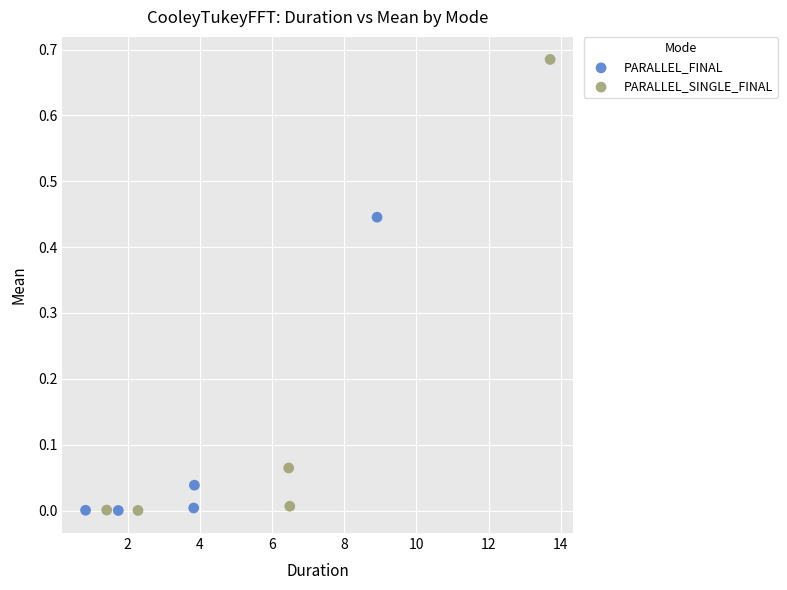

Which series reaches the maximum Y coordinate?

PARALLEL_SINGLE_FINAL